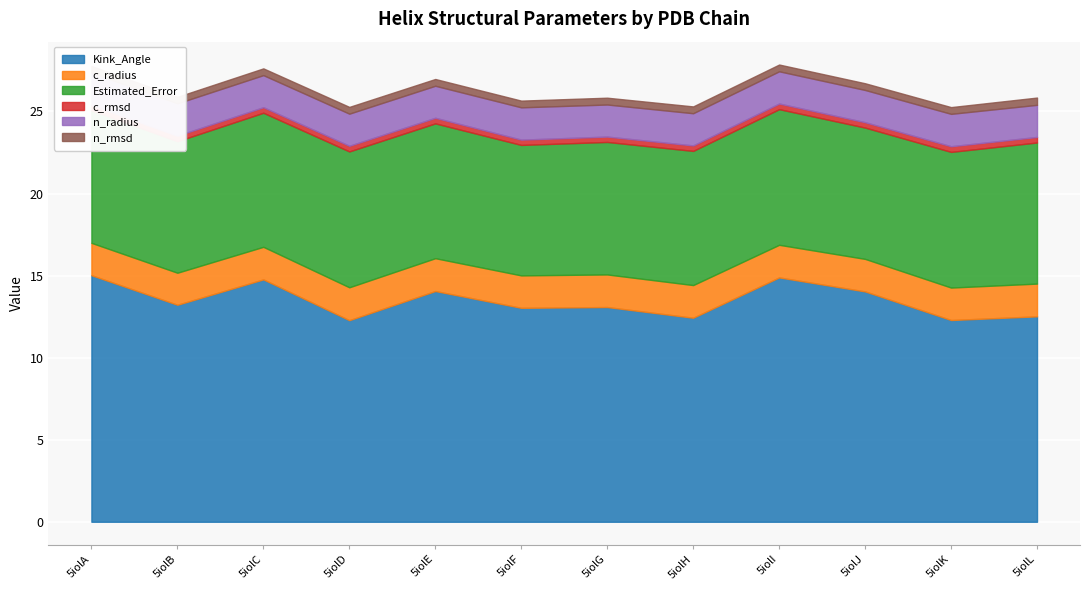

Where is the first local minimum for Estimated_Error?

5iolB